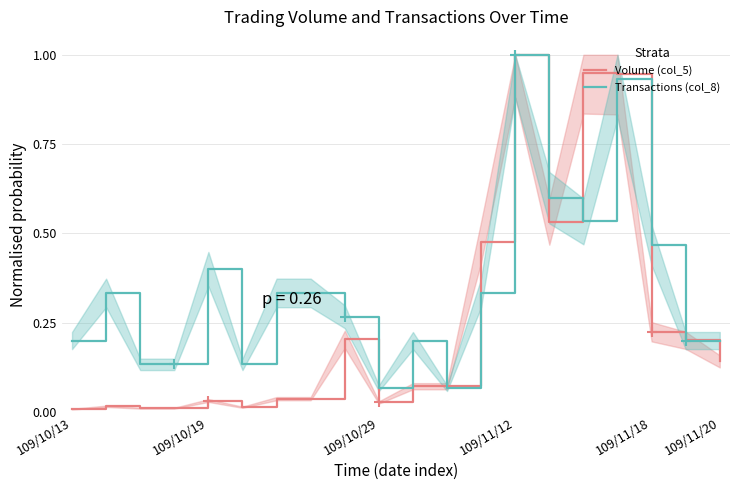

What is the maximum value for Volume (col_5)?

1.0